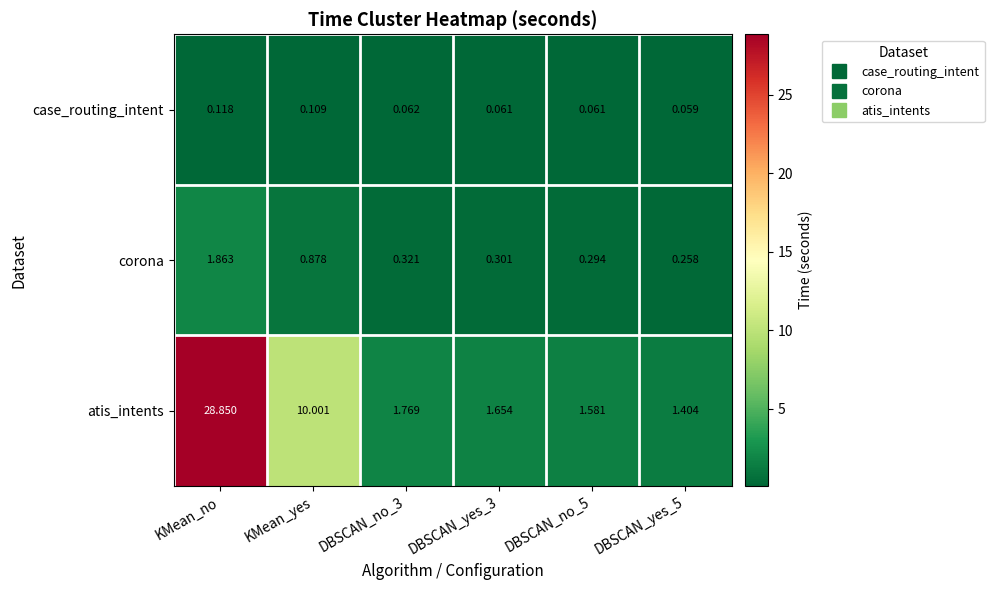

Which series has the largest total across all categories?

atis_intents